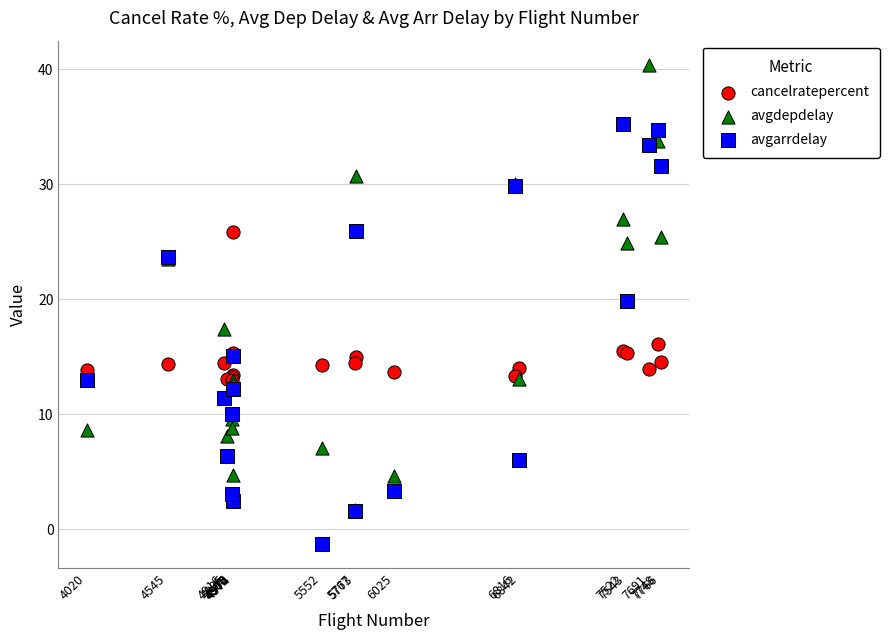

Across all series, what Y value is closest to 19?

19.9